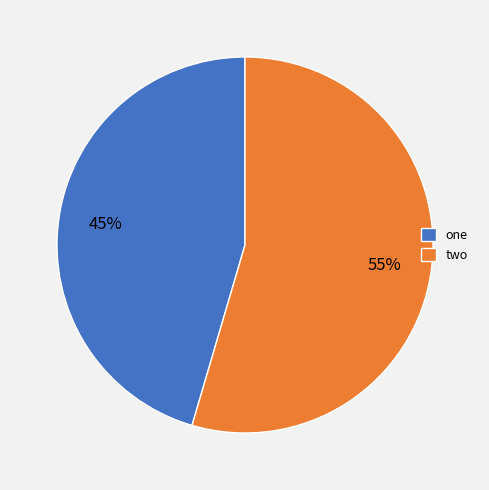

What is the largest slice in the pie chart?

two